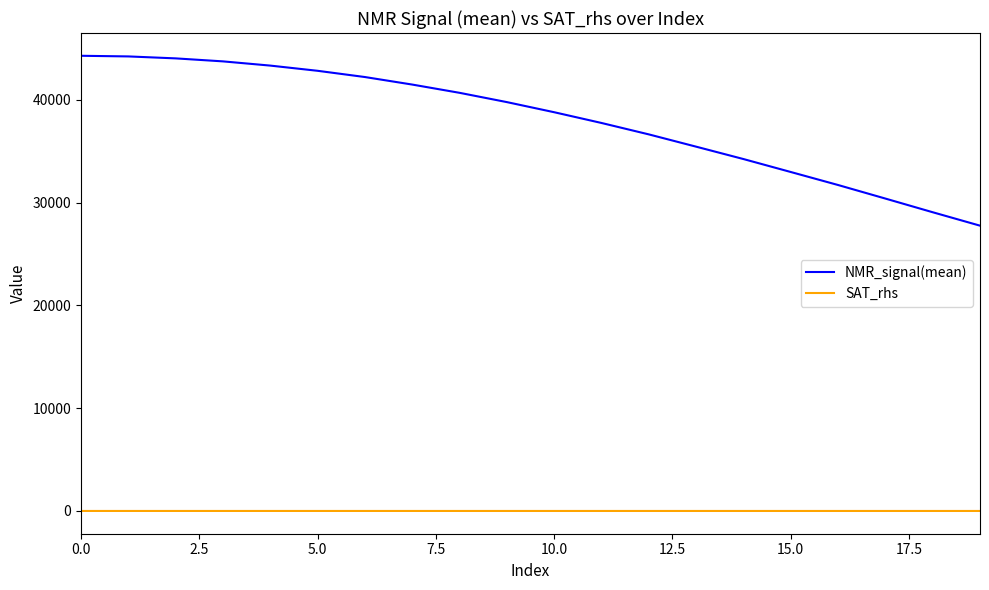

What is the maximum value shown in the chart?

44271.7